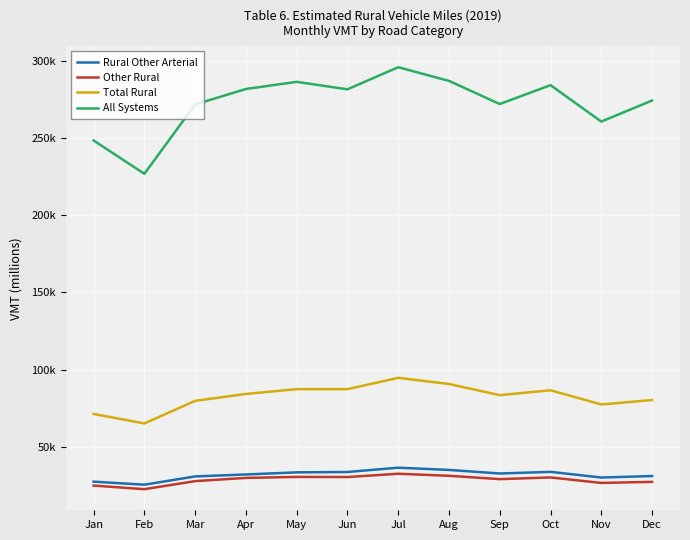

Is it true that All Systems equals 166554 at Nov?

False